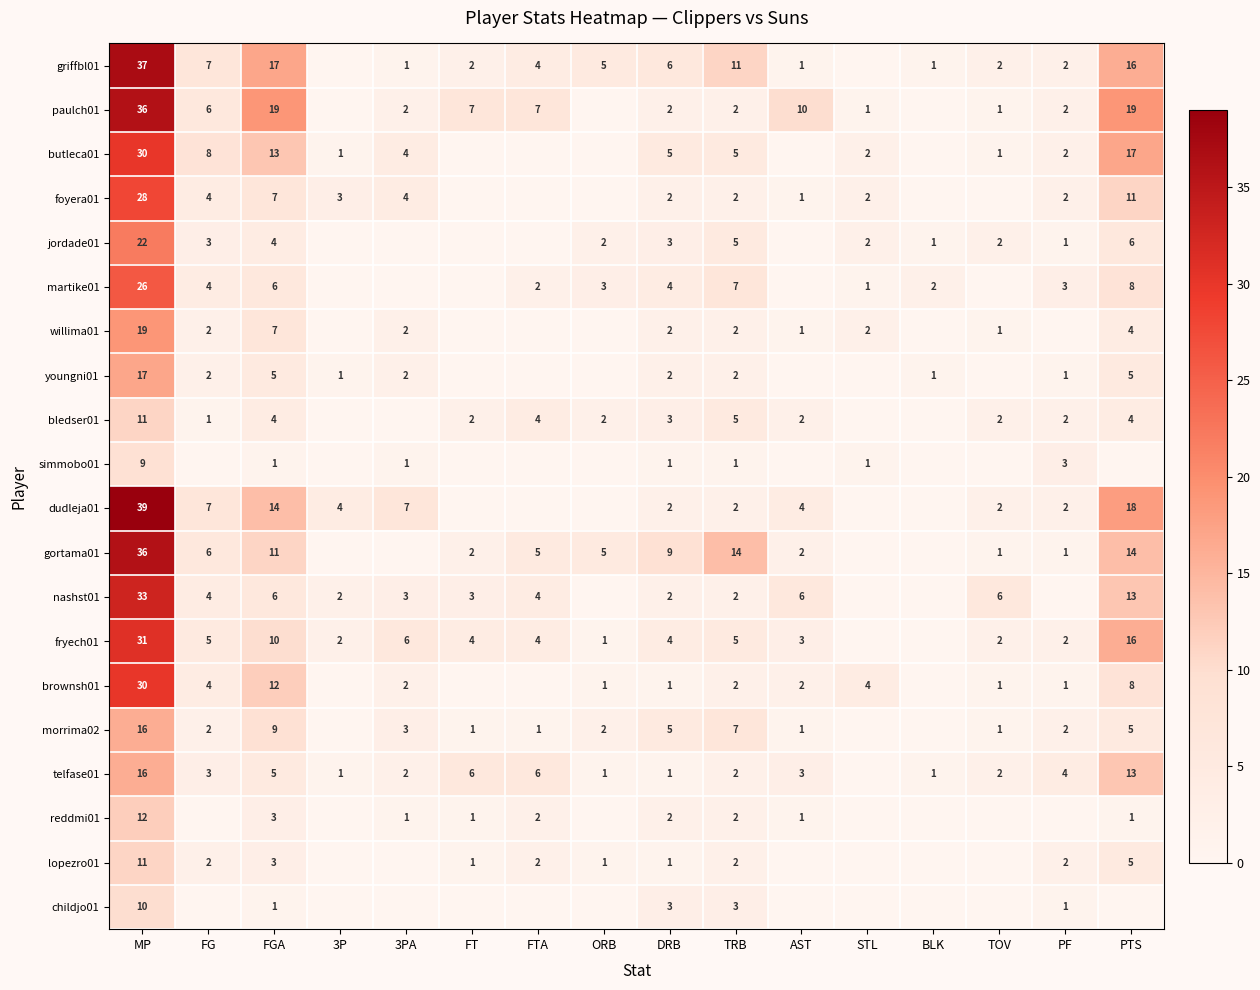

Is the value of bledser01 at FGA greater than the value of fryech01 at PTS?

No